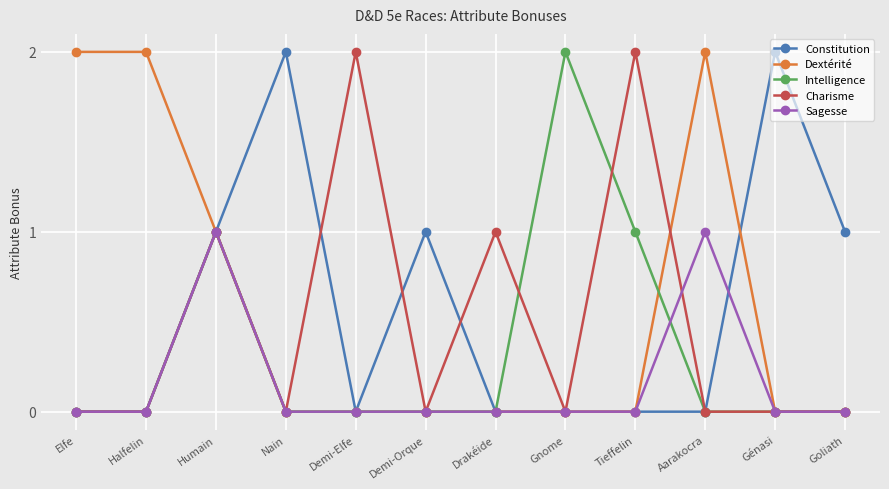

Where is the first local maximum for Charisme?

Humain